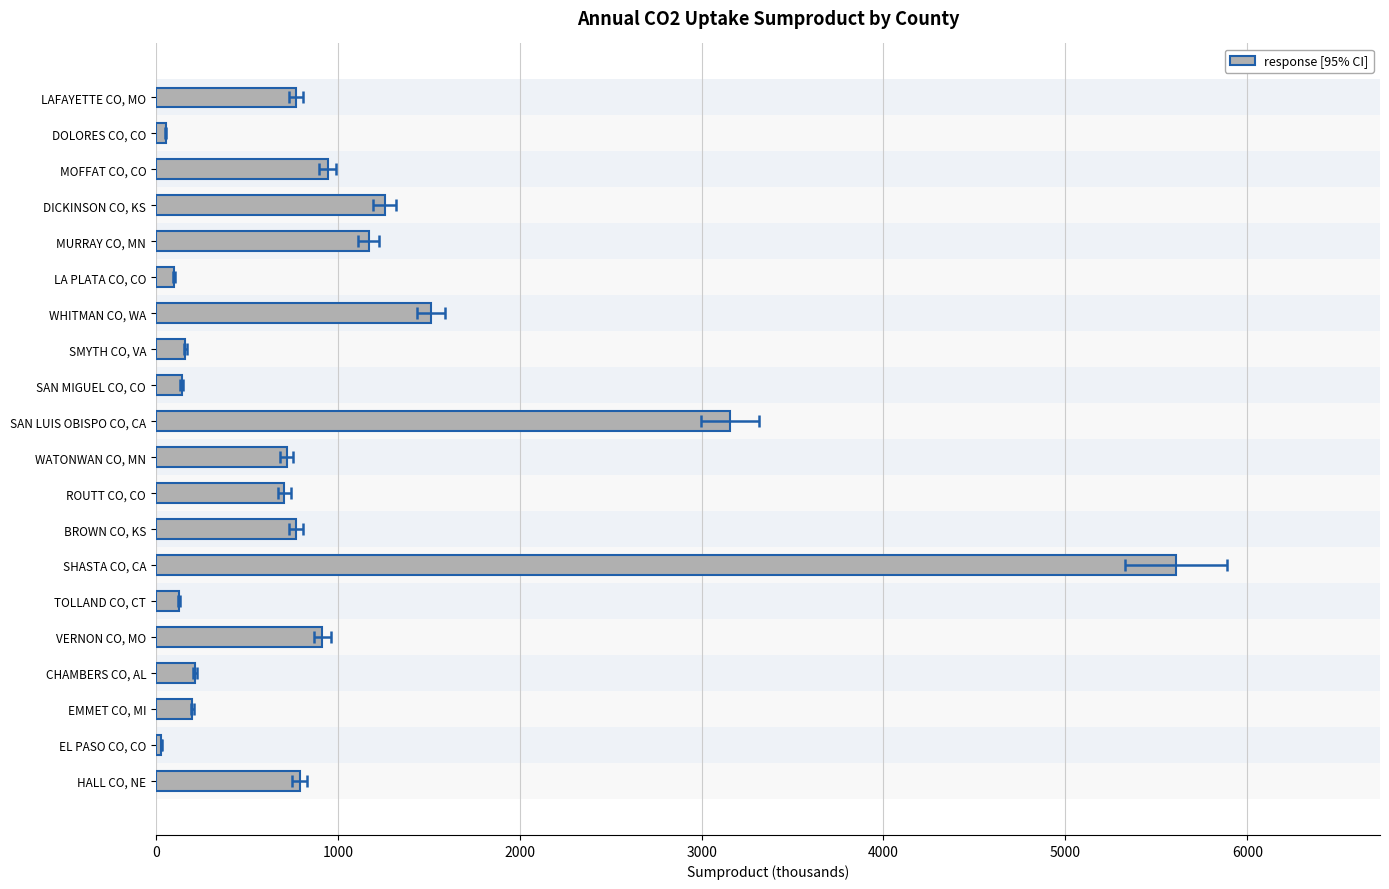

What is the value of the 19th bar from the left?

30.7